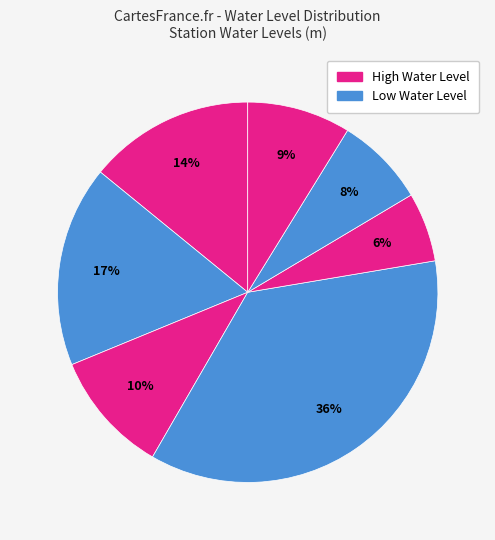

To the nearest percent, what is the difference between the largest and smallest slice percentages?

30%